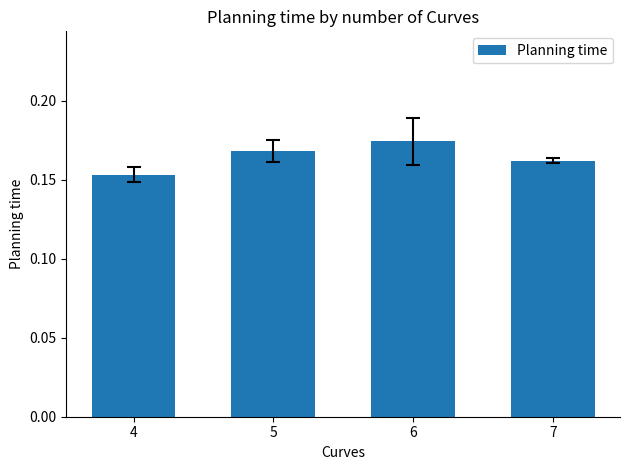

The chart shows a value of 0.3 at 5. True or false?

False